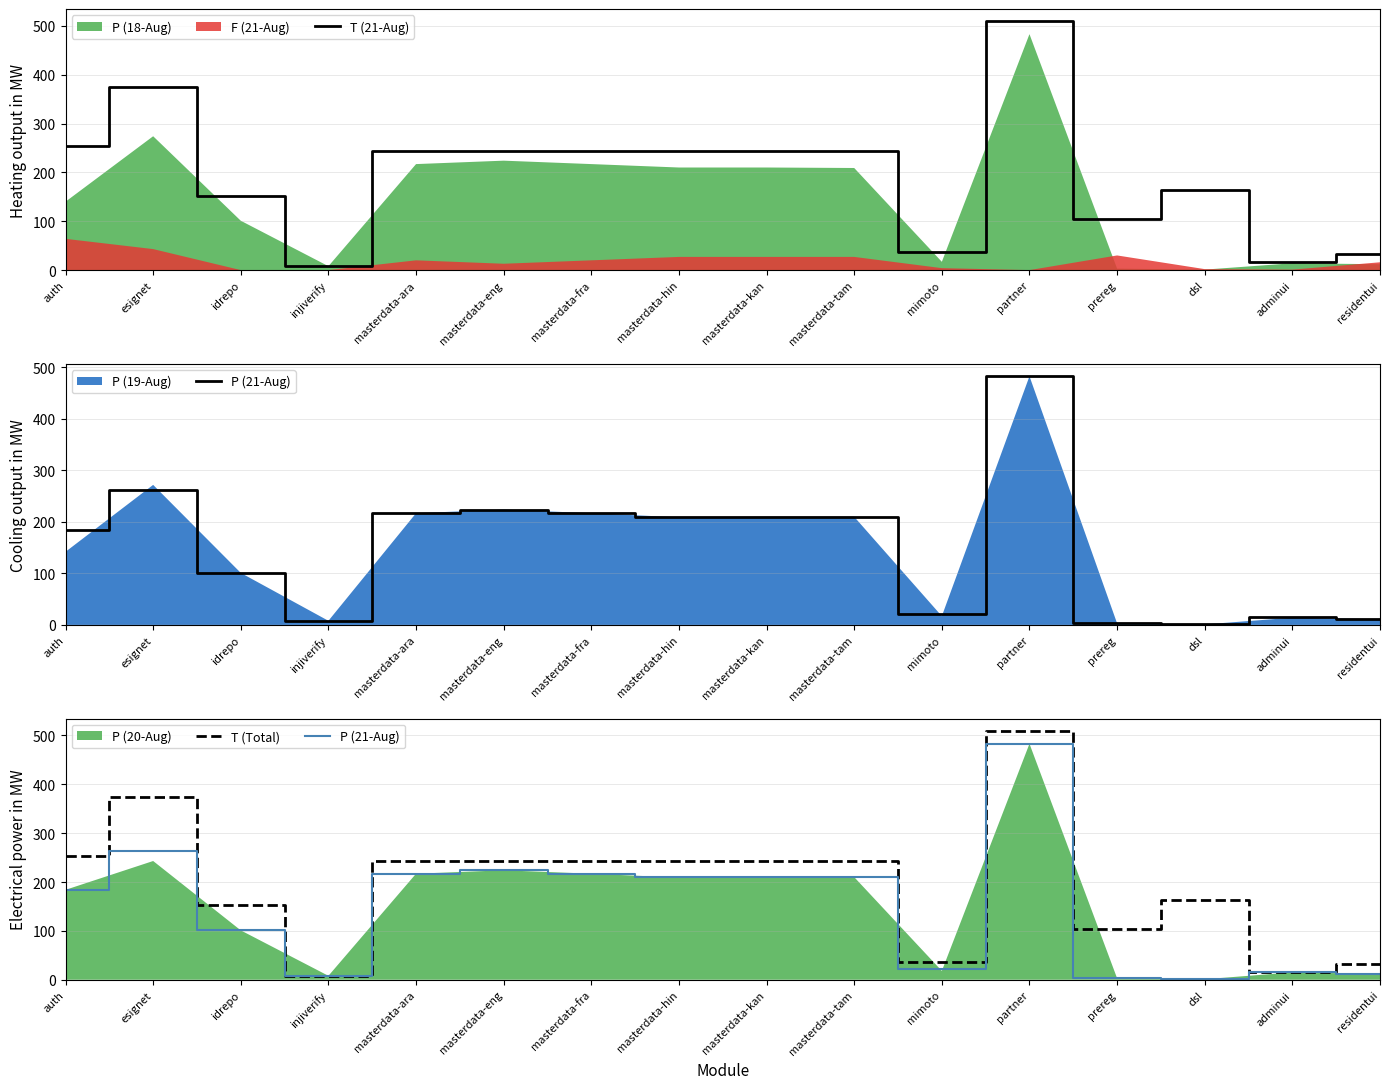

Reading left to right, transcribe all the data shown in this chart.

T (21-Aug): auth=254	esignet=375	idrepo=152	injiverify=8	masterdata-ara=244	masterdata-eng=244	masterdata-fra=244	masterdata-hin=244	masterdata-kan=244	masterdata-tam=244	mimoto=37	partner=509	prereg=104	dsl=163	adminui=16	residentui=33
P (21-Aug): auth=184	esignet=263	idrepo=101	injiverify=8	masterdata-ara=217	masterdata-eng=224	masterdata-fra=217	masterdata-hin=210	masterdata-kan=210	masterdata-tam=210	mimoto=22	partner=483	prereg=3	dsl=1	adminui=15	residentui=12
T (Total): auth=254	esignet=375	idrepo=152	injiverify=8	masterdata-ara=244	masterdata-eng=244	masterdata-fra=244	masterdata-hin=244	masterdata-kan=244	masterdata-tam=244	mimoto=37	partner=509	prereg=104	dsl=163	adminui=16	residentui=33